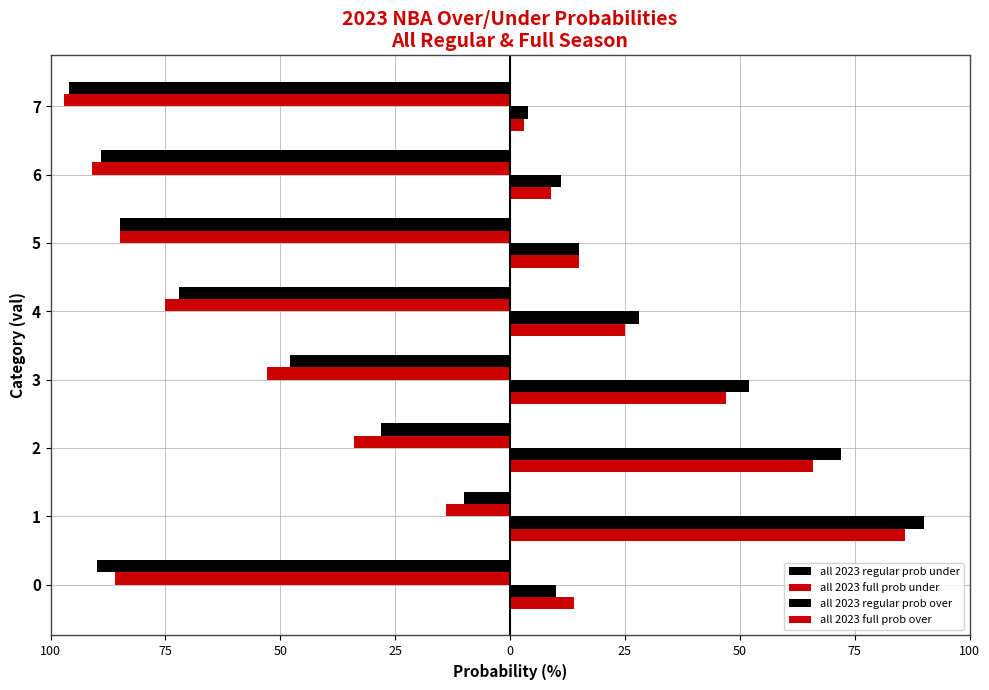

Reading left to right, extract all data points from this chart.

all 2023 regular prob under: -90	-10	-28	-48	-72	-85	-89	-96
all 2023 full prob under: -86	-14	-34	-53	-75	-85	-91	-97
all 2023 regular prob over: 10	90	72	52	28	15	11	4
all 2023 full prob over: 14	86	66	47	25	15	9	3